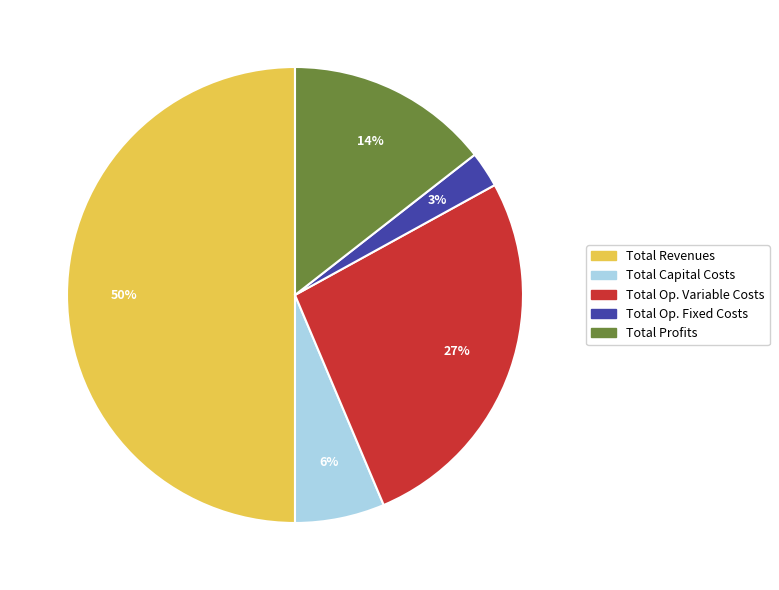

To the nearest percent, what is the difference between the Total Revenues and Total Op. Variable Costs slice percentages?

23%